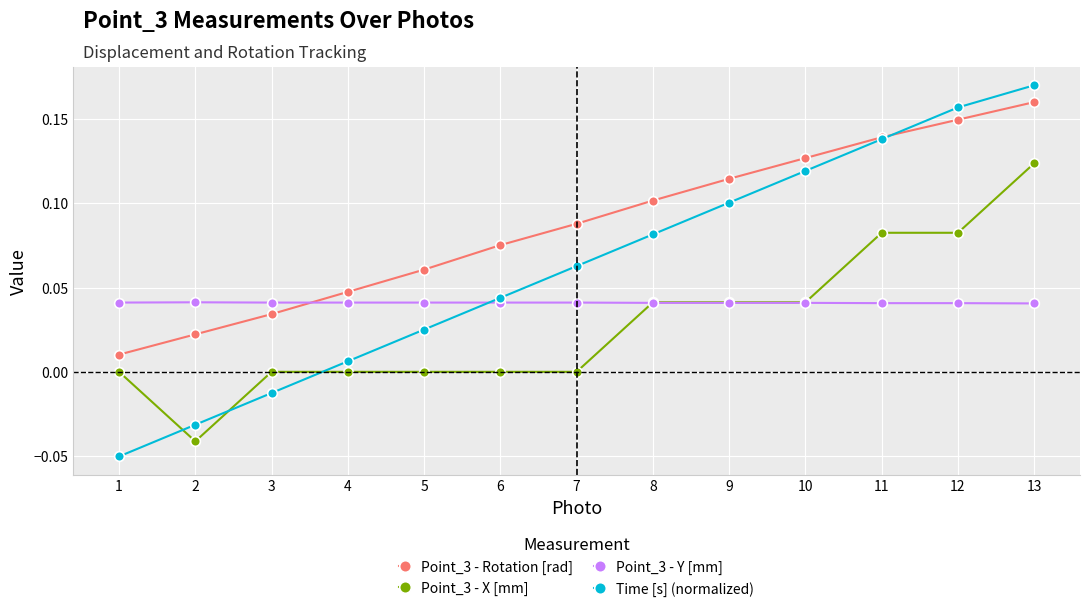

Where do Point_3 - X [mm] and Time [s] (normalized) first cross each other?

1 and 2